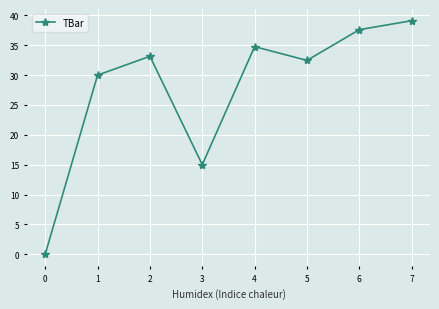

Count the number of values greater than 33.

4